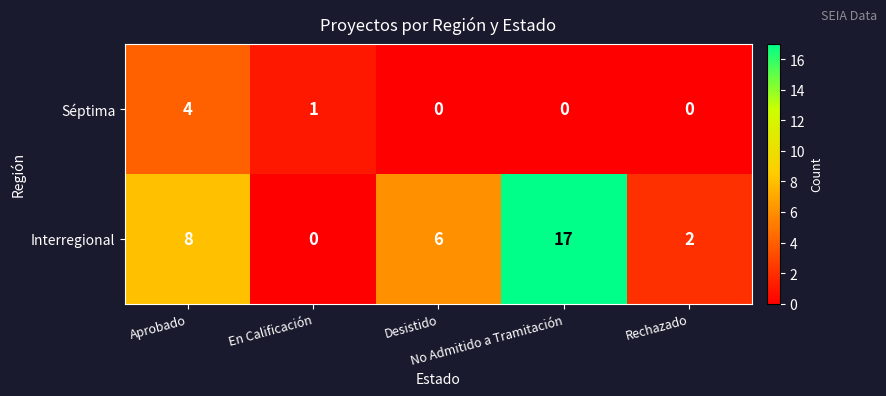

Rank the series by their average value, from highest to lowest.

Interregional, Séptima